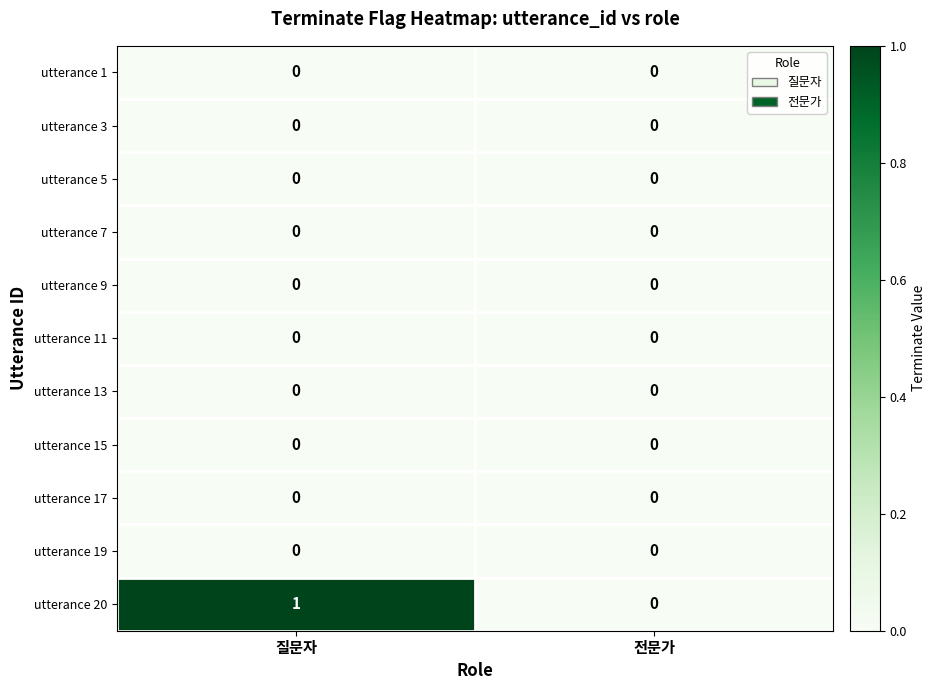

Is the value of utterance 20 at 질문자 greater than the value of utterance 13 at 전문가?

Yes